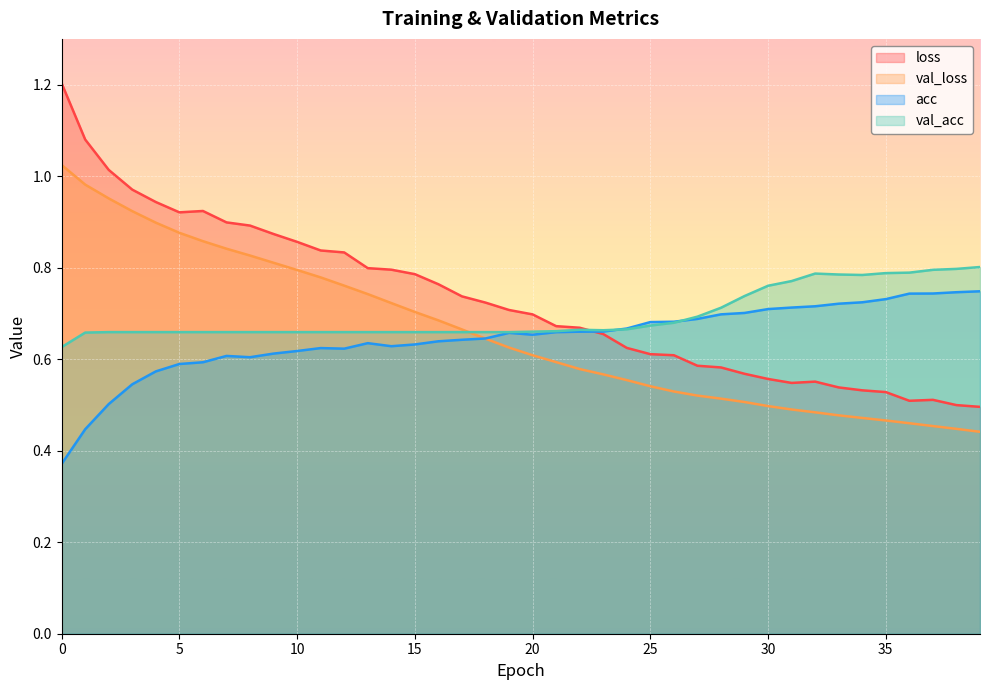

At which category does loss reach its first local peak?

6